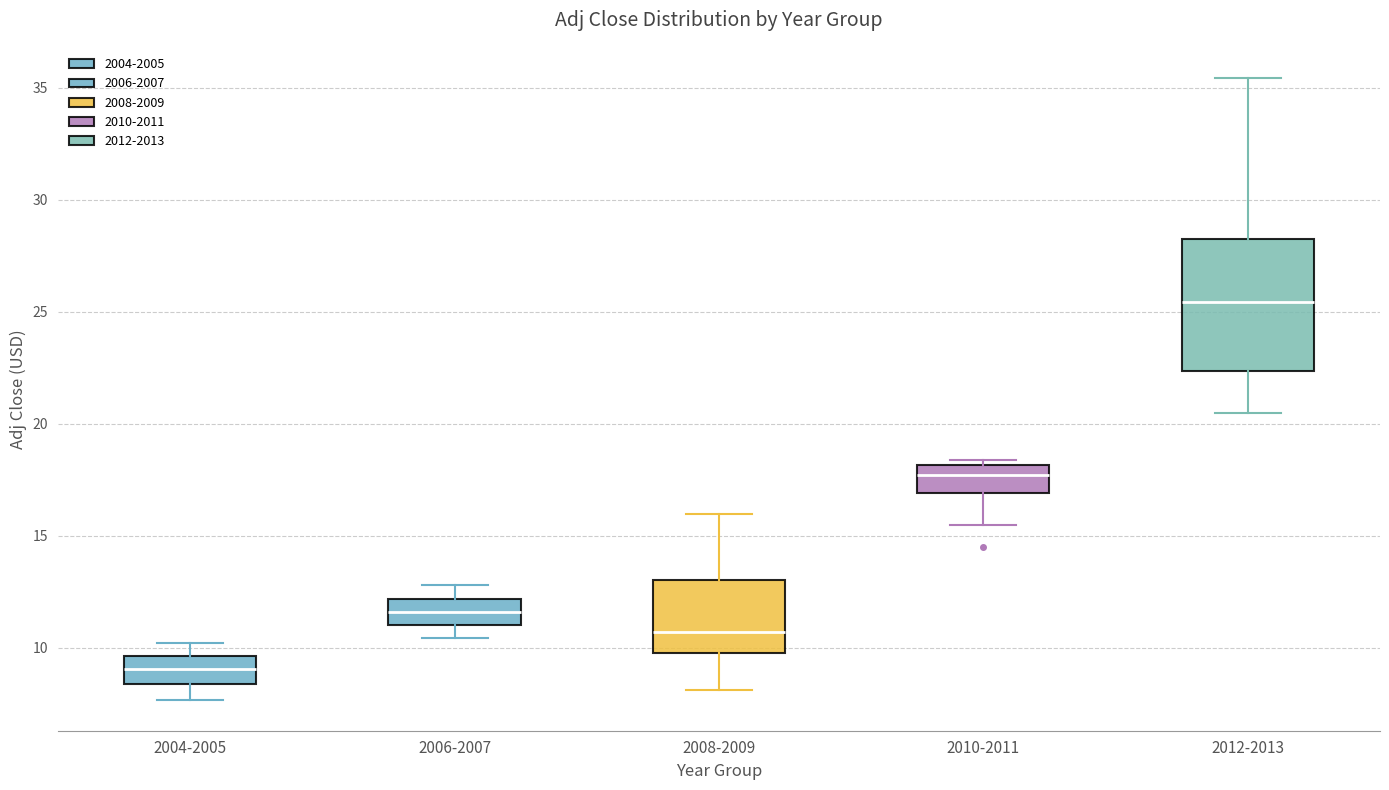

Reading left to right, transcribe this box plot: for each box, give where its median line is, the range the box spans, and where its two whiskers end, as read against the y-axis. The values are not printed on the chart, so give them approximately, as read against the axis.

2004-2005: median 9.0, box 8.5 to 9.5, whiskers 7.5 to 10.0
2006-2007: median 11.5, box 11.0 to 12.0, whiskers 10.5 to 13.0
2008-2009: median 10.5, box 10.0 to 13.0, whiskers 8.0 to 16.0
2010-2011: median 17.5, box 17.0 to 18.0, whiskers 15.5 to 18.5
2012-2013: median 25.5, box 22.5 to 28.0, whiskers 20.5 to 35.5